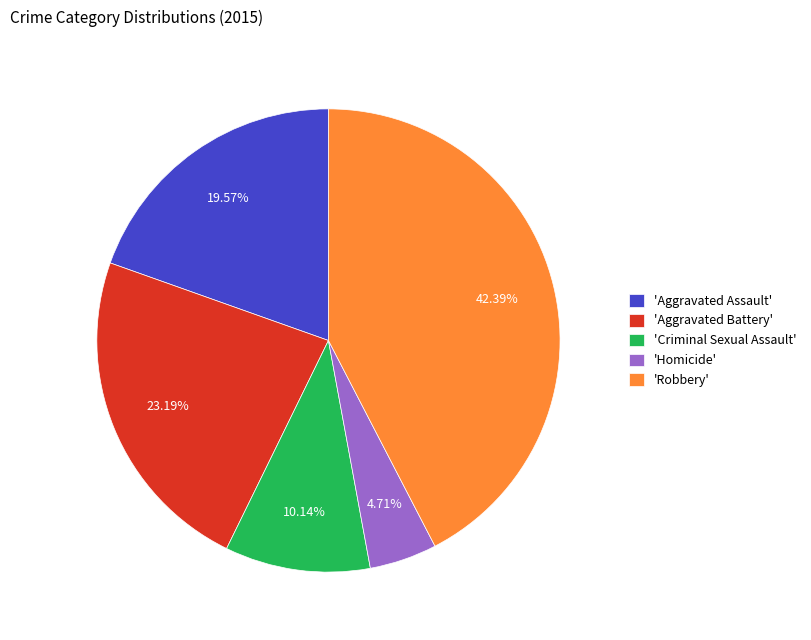

Combined, do 'Aggravated Assault' and 'Robbery' account for over 50%?

Yes